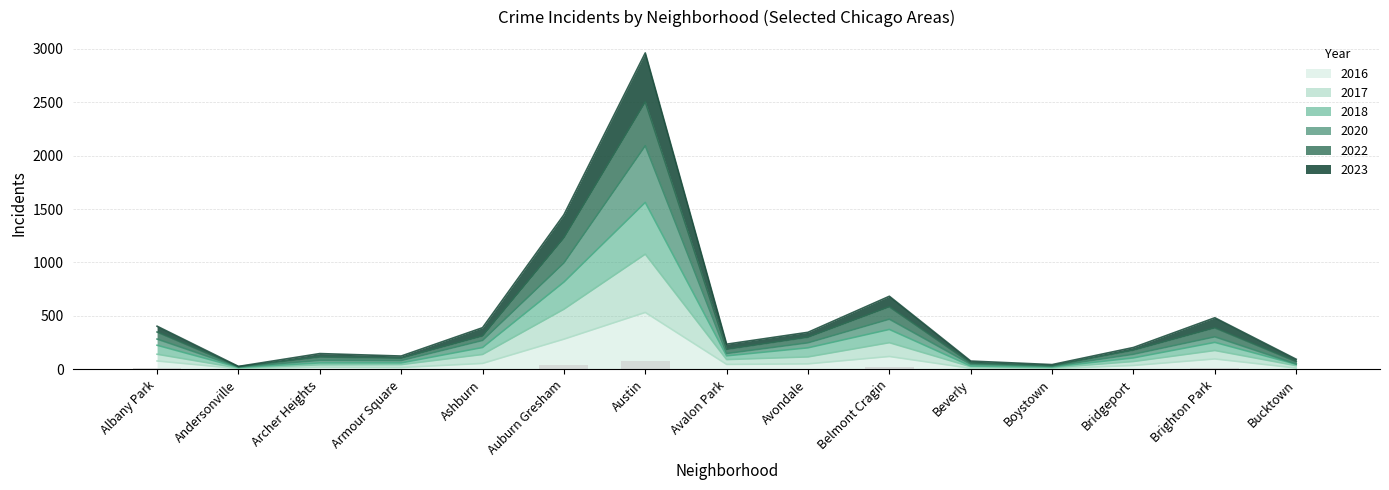

What is the total value across all series at Austin?

8305.0